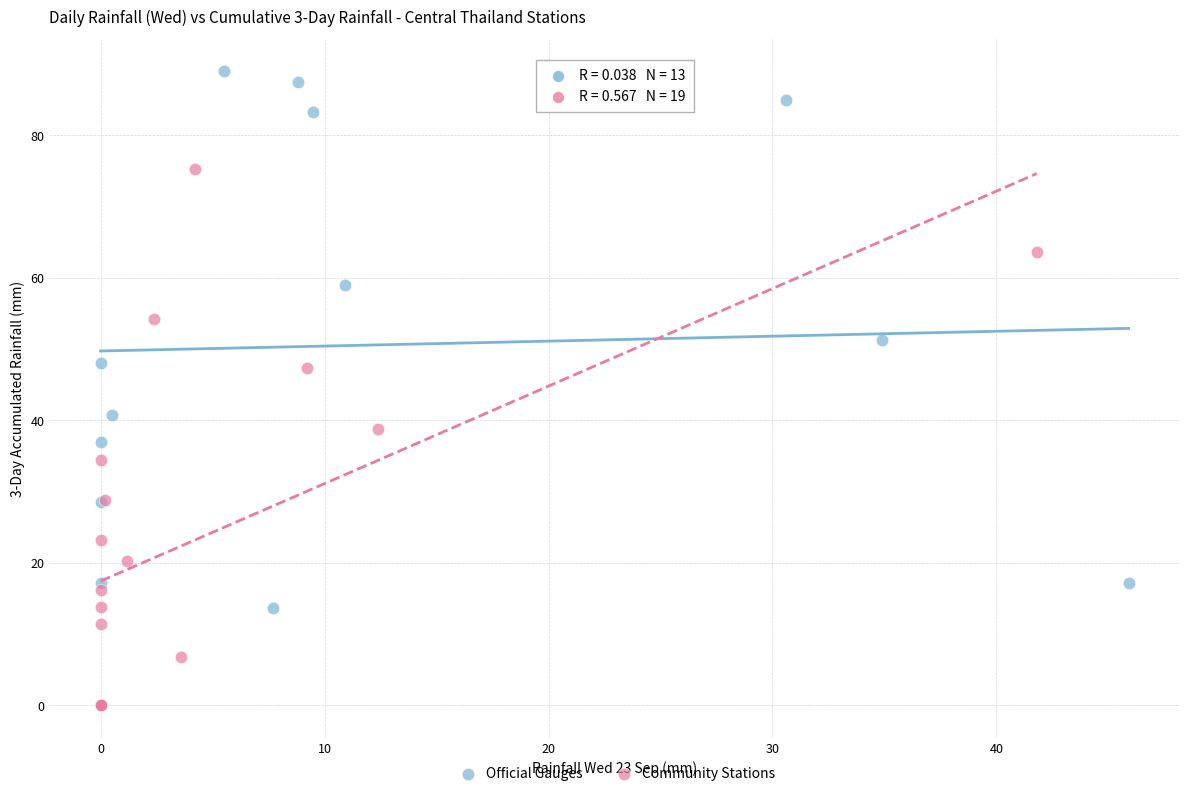

Which series reaches the maximum Y coordinate?

Official Gauges